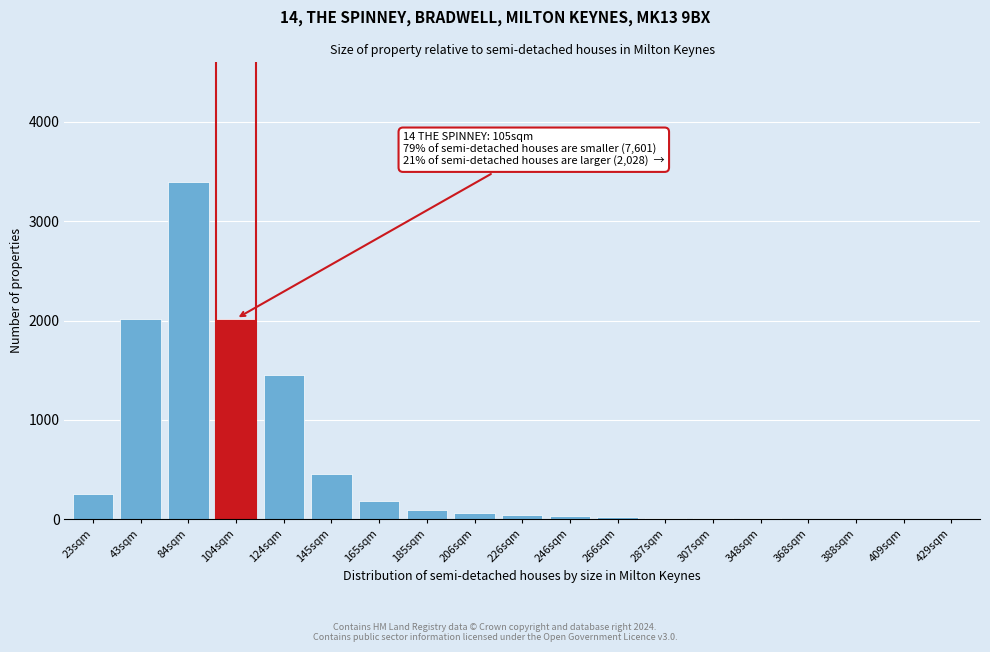

Which label corresponds to the largest value in the chart?

84sqm